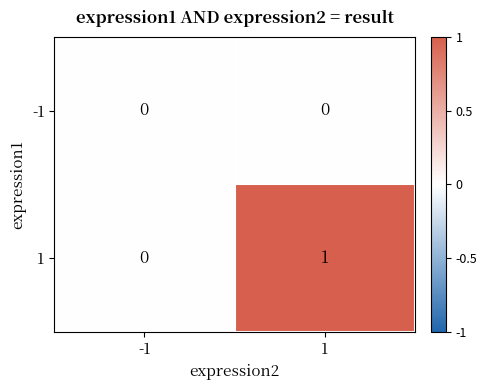

Reading left to right, list all the values displayed in this chart.

-1: -1=0	1=0
1: -1=0	1=1